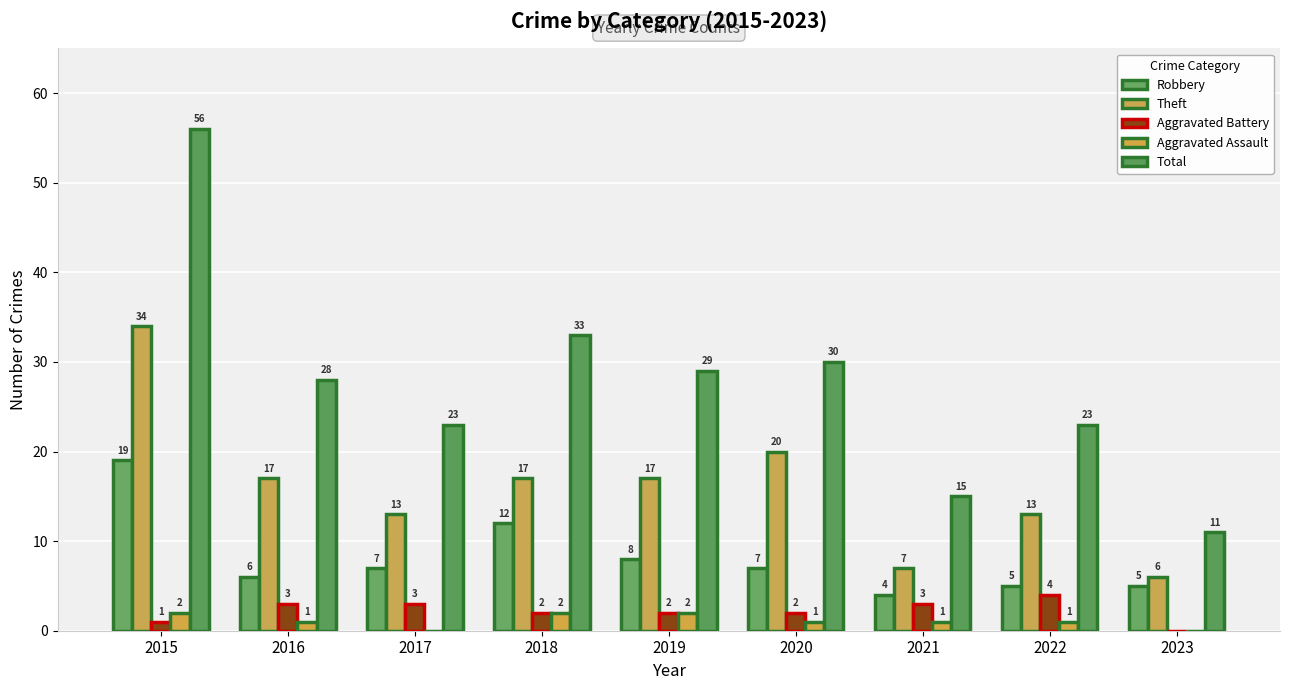

At 2020, list the series in order from smallest to largest.

Aggravated Assault, Aggravated Battery, Robbery, Theft, Total